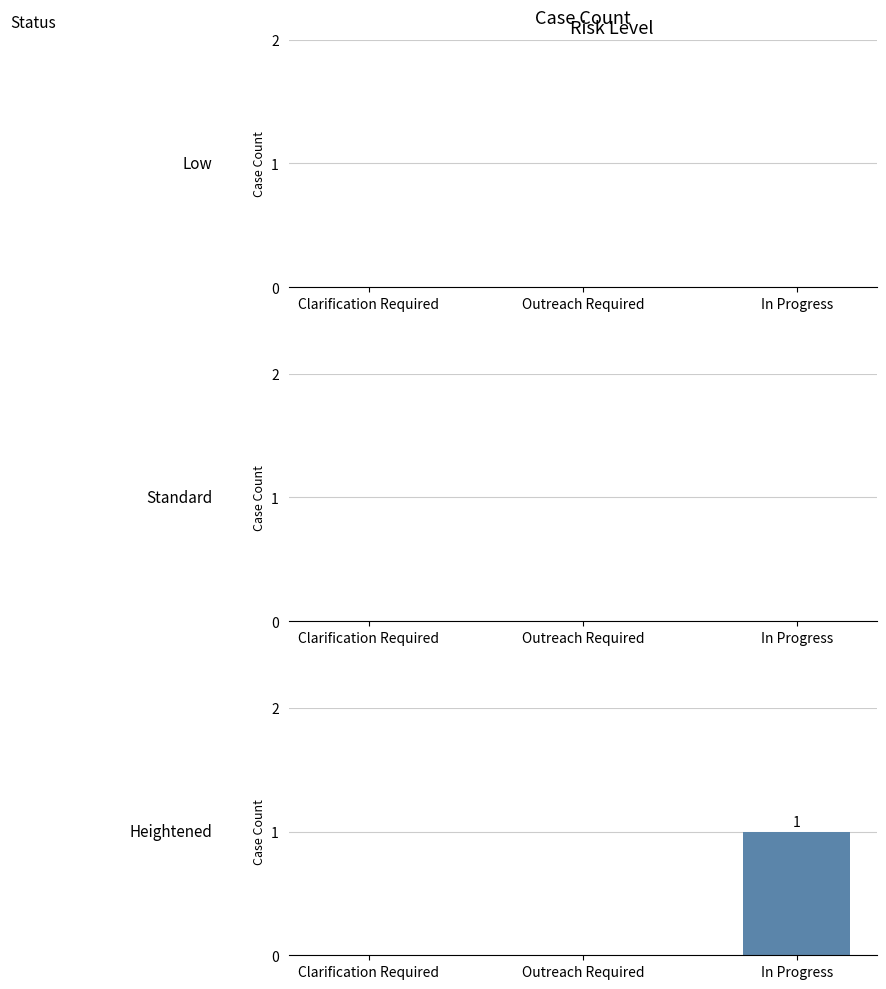

Which category has the highest value across all series?

In Progress